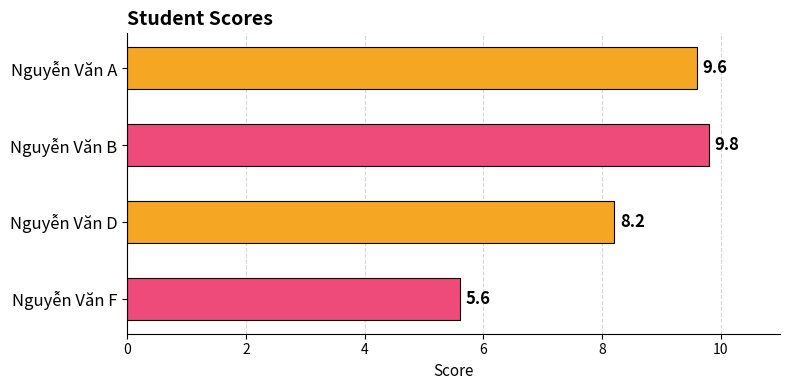

List the labels in order of value, smallest first.

Nguyễn Văn F, Nguyễn Văn D, Nguyễn Văn A, Nguyễn Văn B